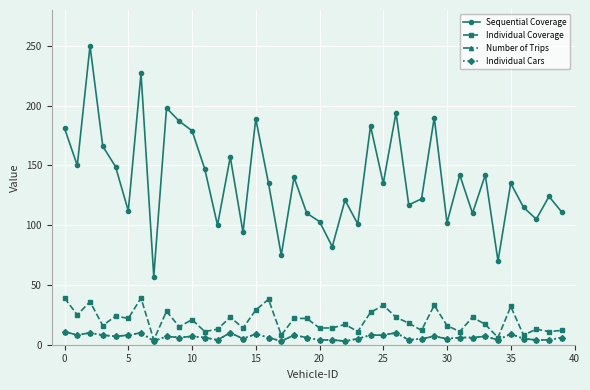

Does the chart have visible grid lines?

Yes